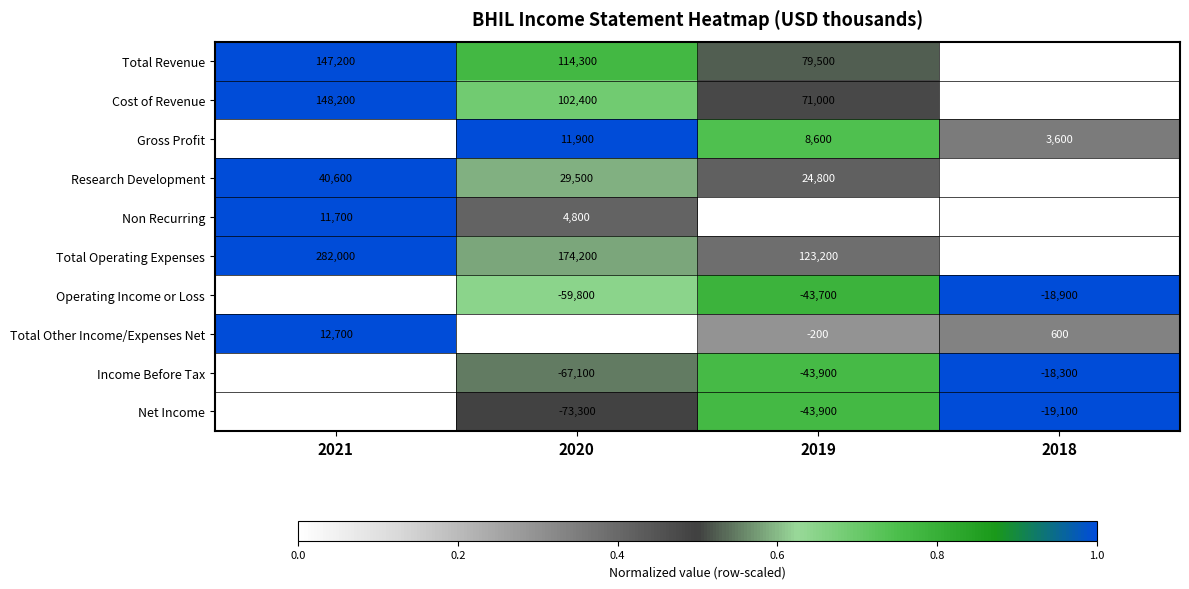

Count the number of categories in the chart.

4